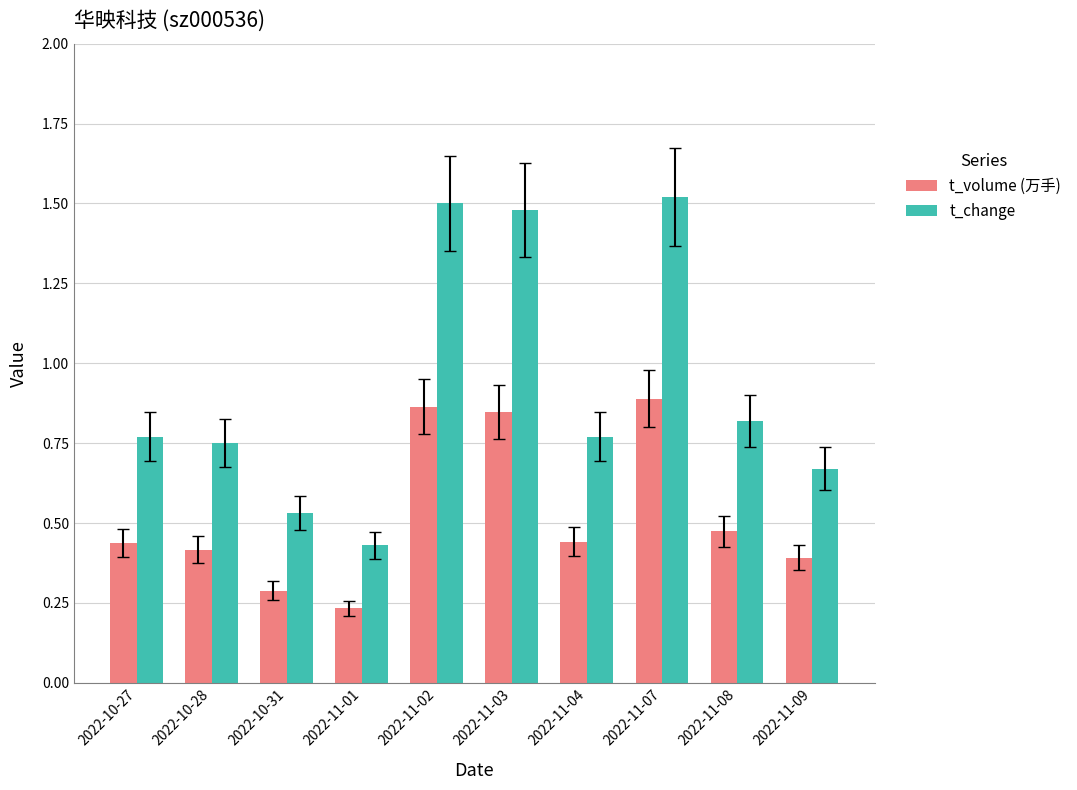

Is it true that t_volume (万手) equals 0.5 at 2022-10-31?

False